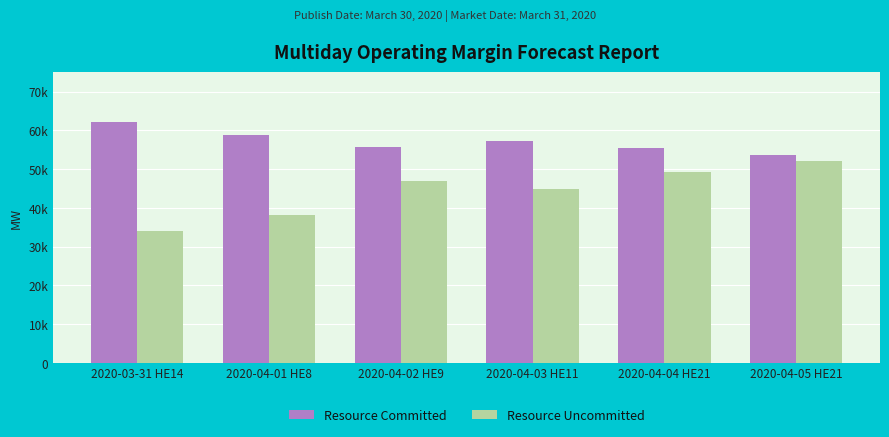

Are the bars horizontal?

No